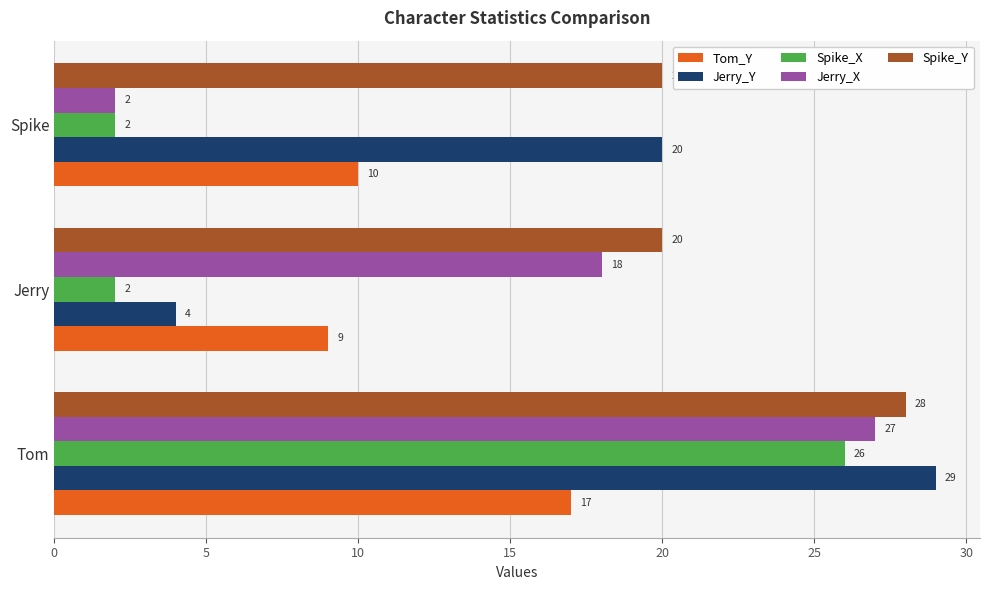

The Jerry_X series shows 27 at Tom. True or false?

True